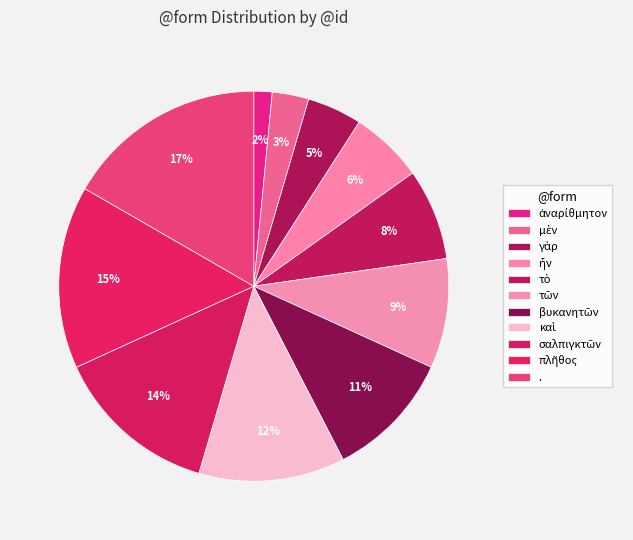

What is the change in value from ἦν to σαλπιγκτῶν?

+5